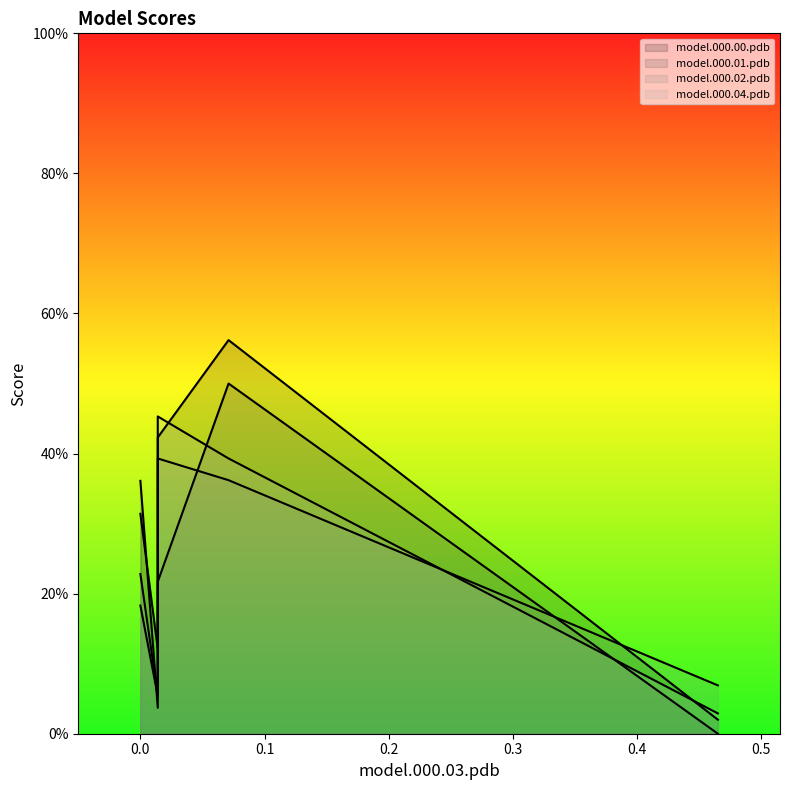

What is the highest value of the model.000.04.pdb series?

0.5